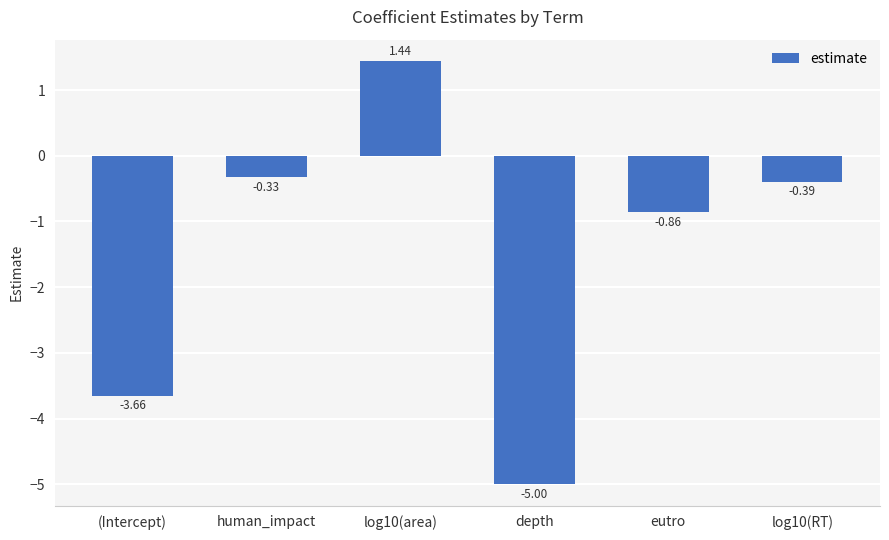

Is it true that the value at depth is -6.8?

False